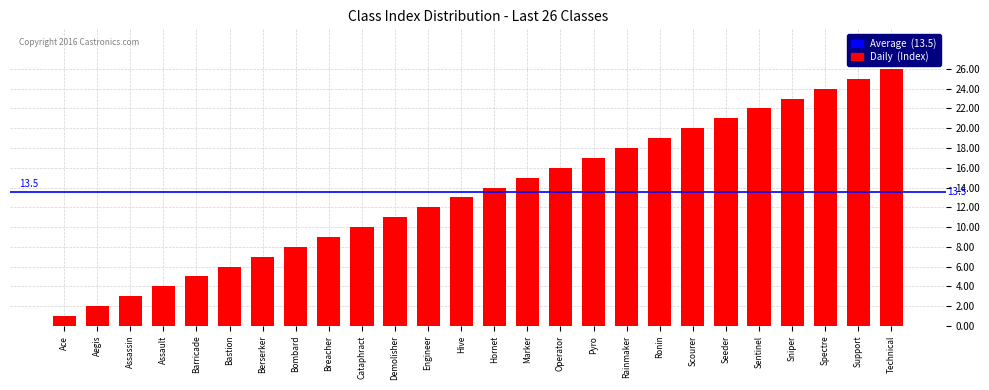

What is the label of the 20th bar from the right?

Berserker